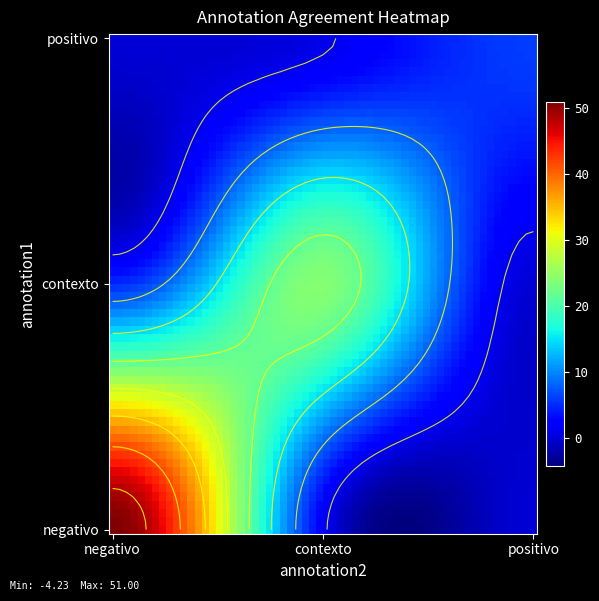

How many data points are above 2?

4